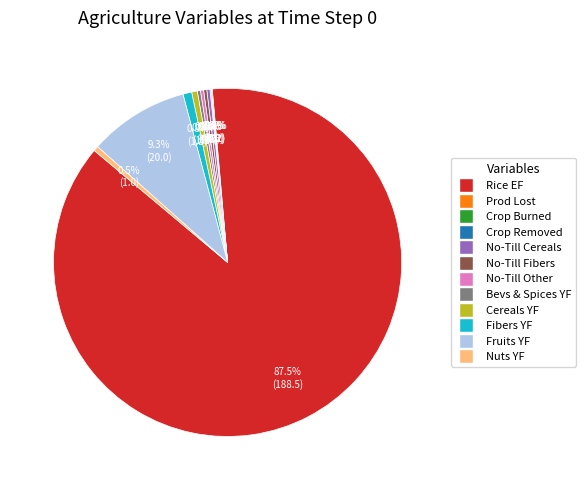

Does any single category account for the majority?

Yes